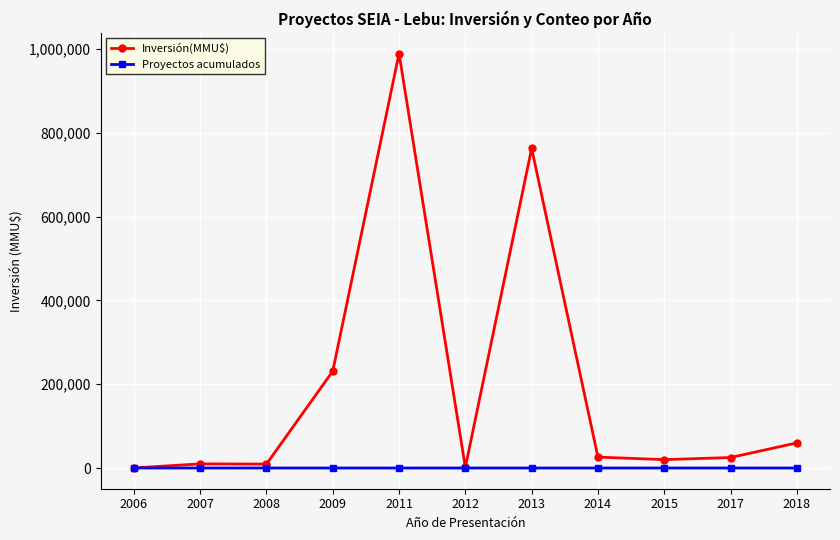

True or false: Inversión(MMU$) has more than 0 interior local peaks.

True